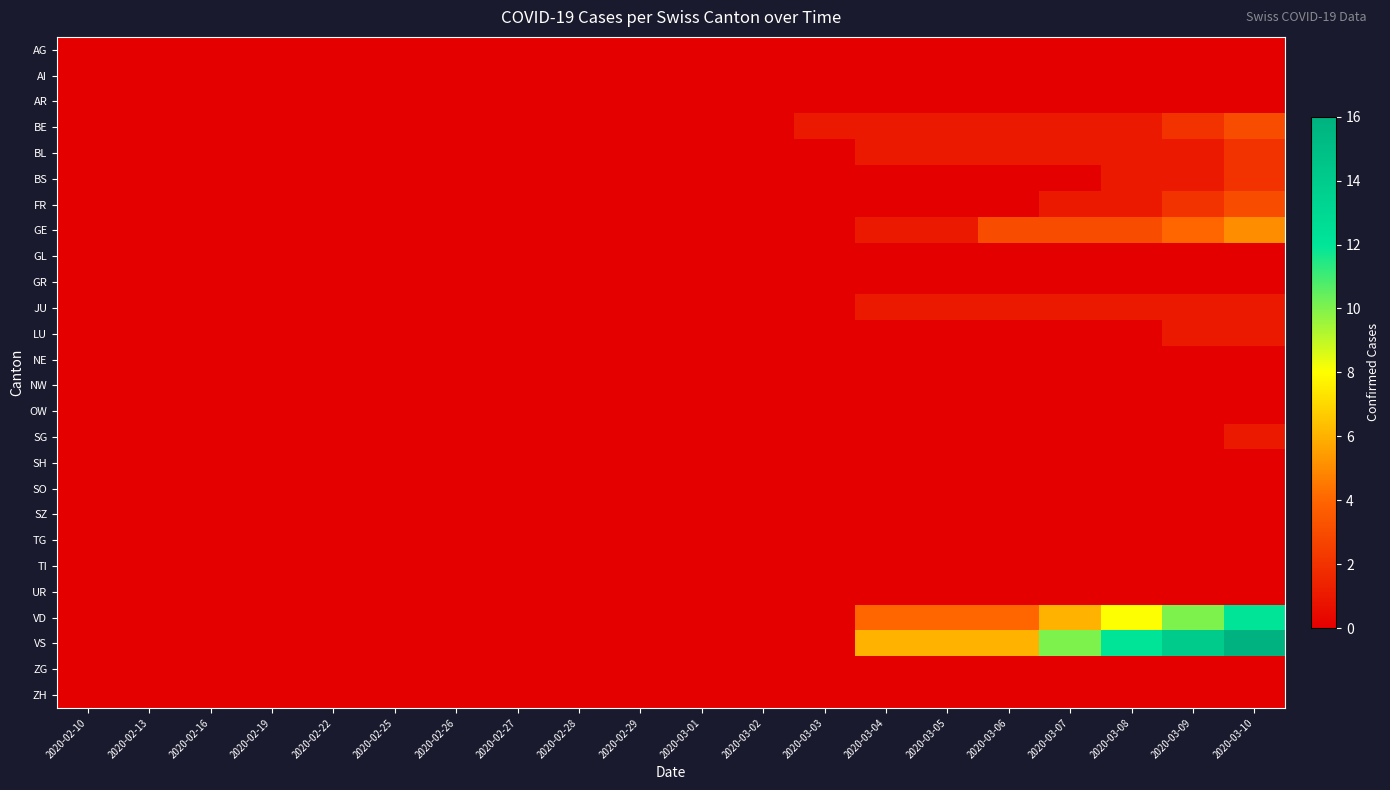

Which series has the widest spread of values?

VS